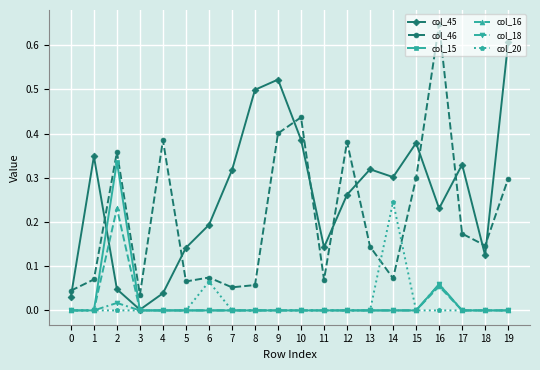

Is it true that col_45 equals 0.3 at 6?

False